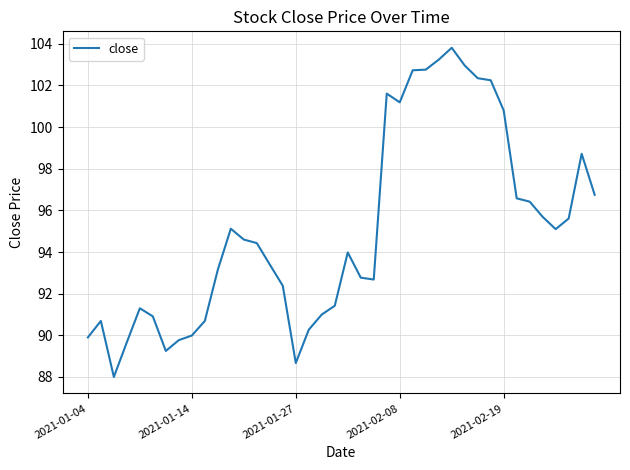

What is the greatest value displayed?

103.8